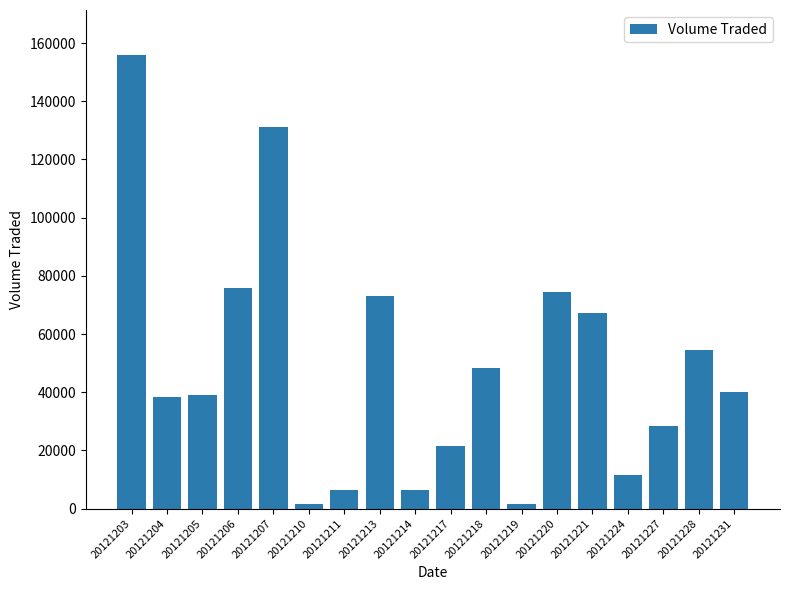

Between 20121218 and 20121207, which is larger?

20121207